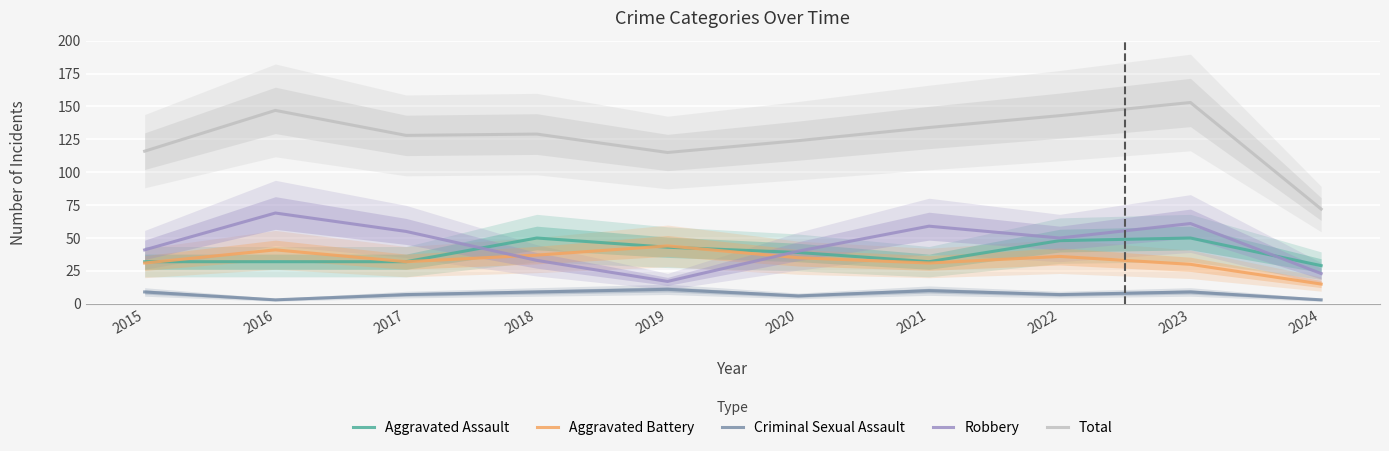

What is the value of the Aggravated Assault point at the 9th from the left?

50